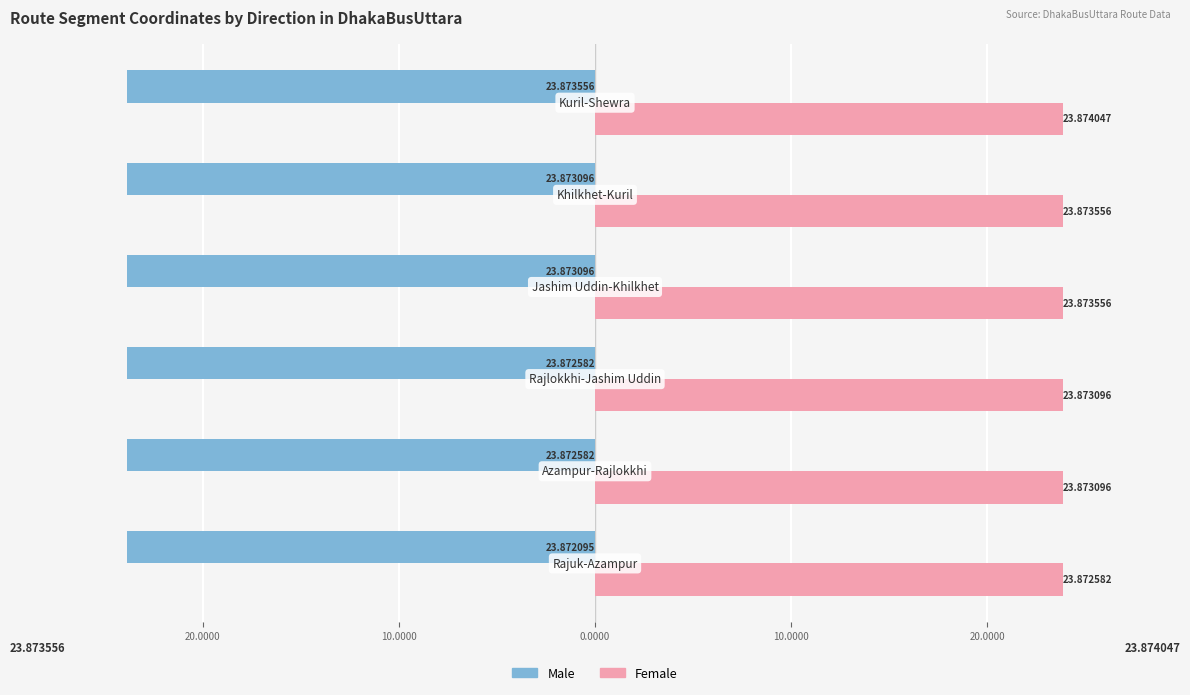

What are all the series names shown in the legend?

Male, Female